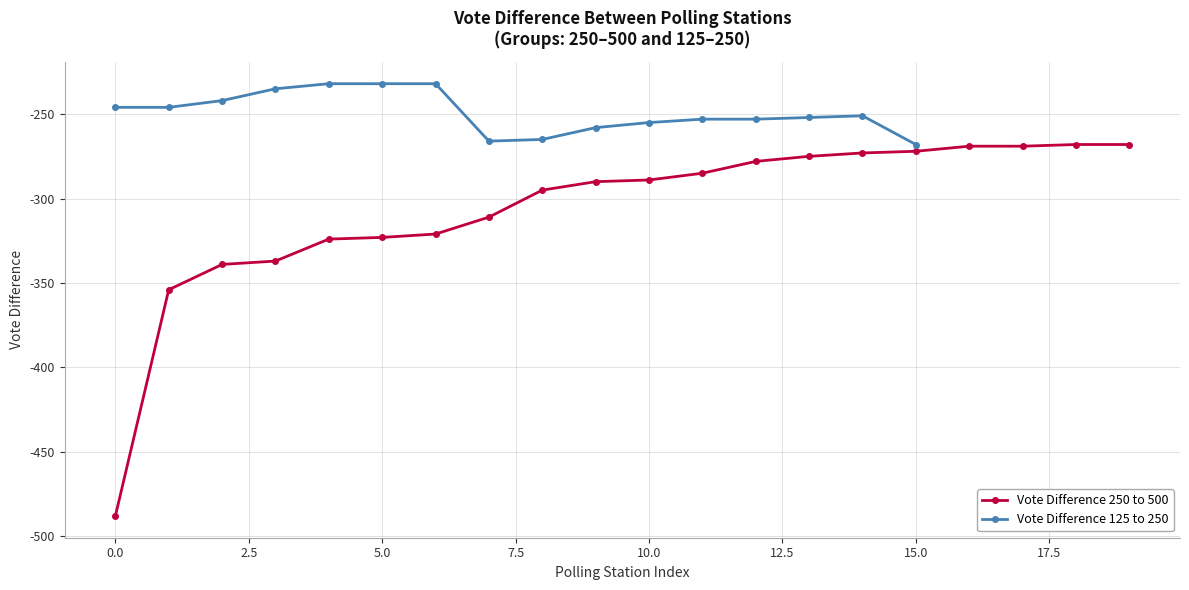

Is it true that Vote Difference 250 to 500 equals -272 at 15.0?

True